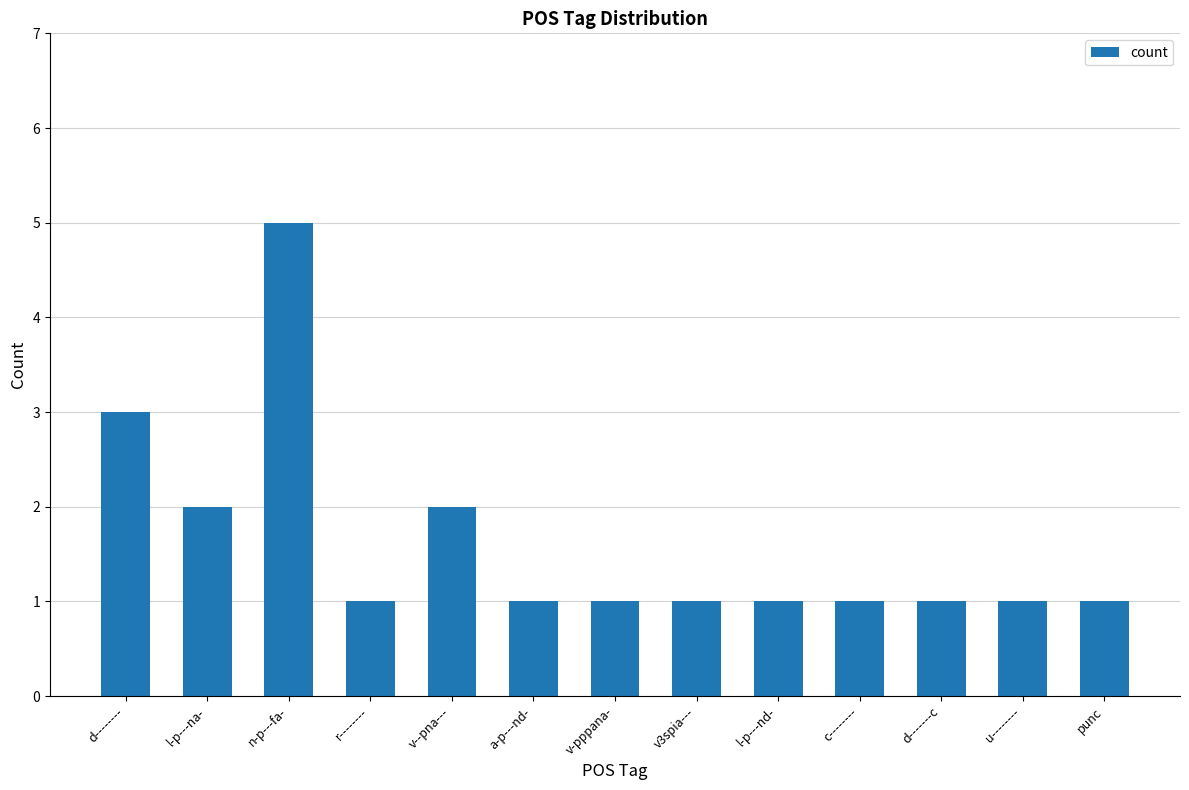

What is the change in value from n-p---fa- to v-pppana-?

-4